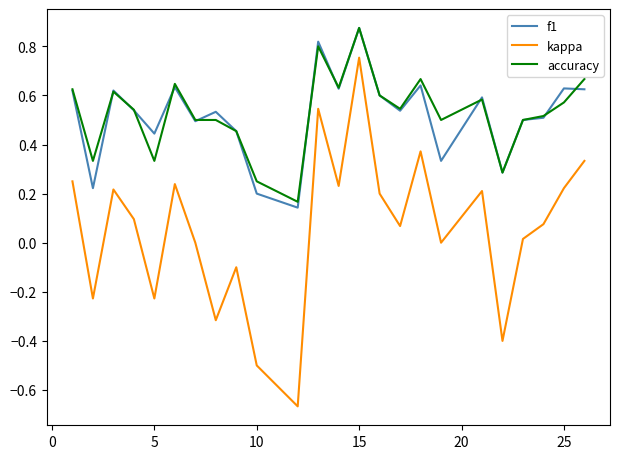

True or false: kappa and f1 cross at least once.

False